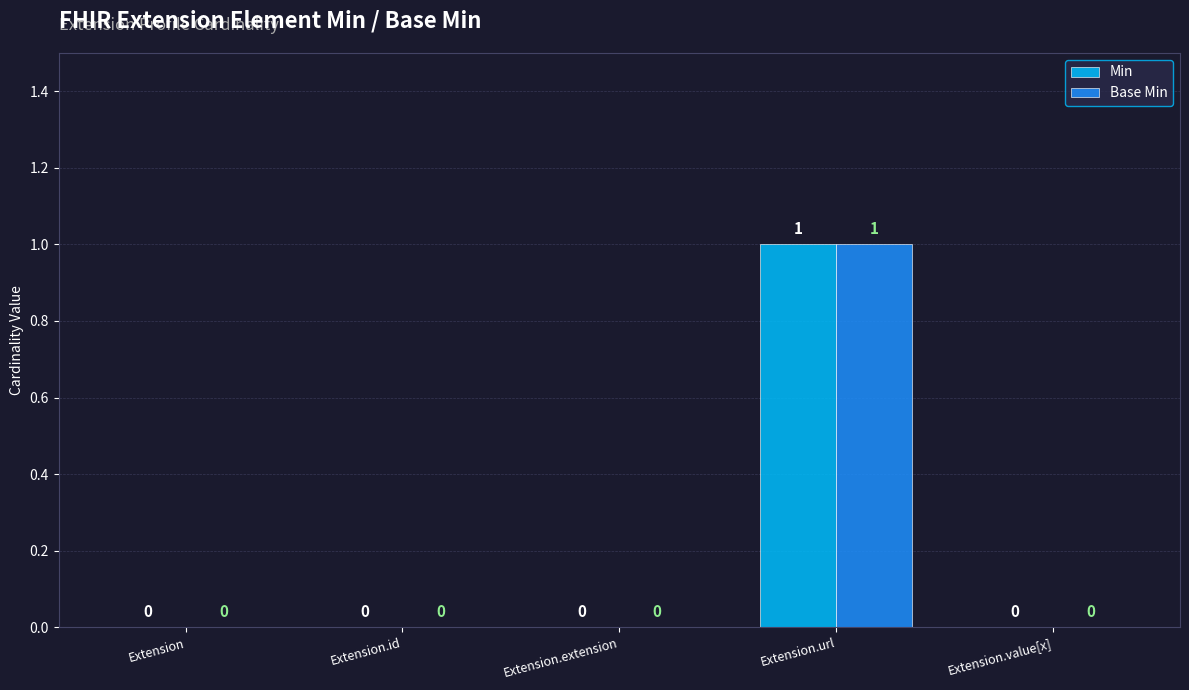

Which category has the highest value in the Min series?

Extension.url